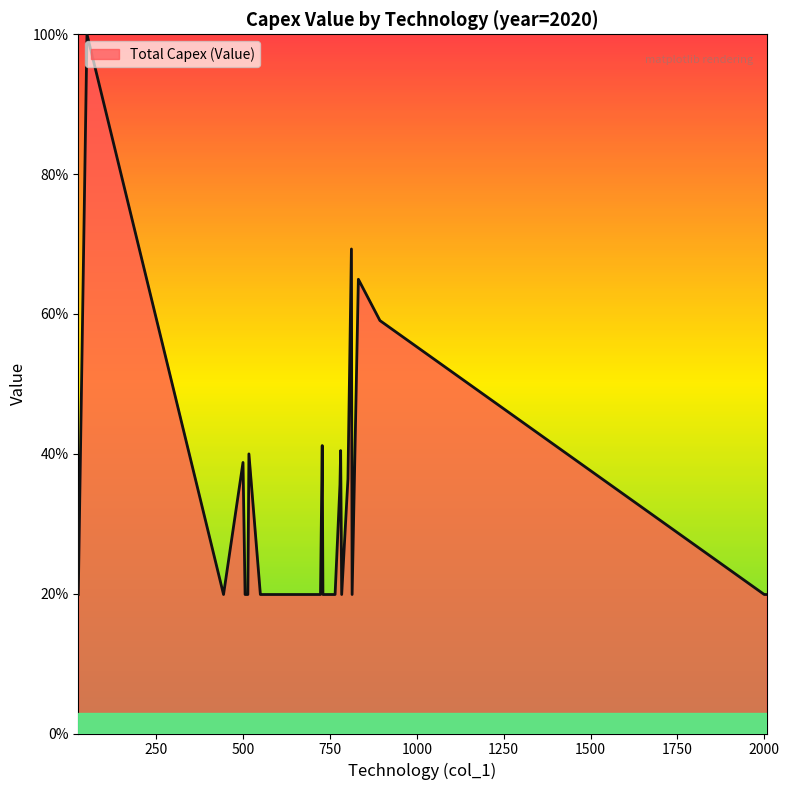

What is the greatest value displayed?

100.0